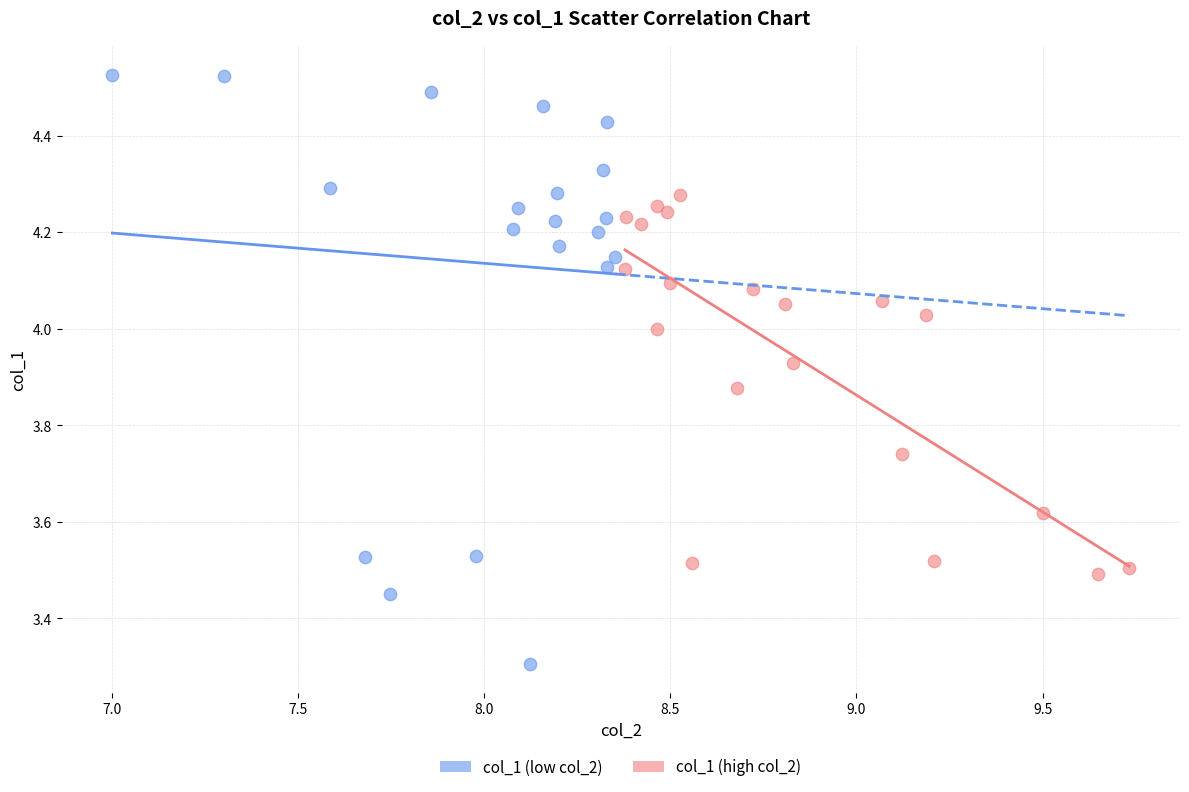

What are all the series names shown in the legend?

col_1 (low col_2), col_1 (high col_2)